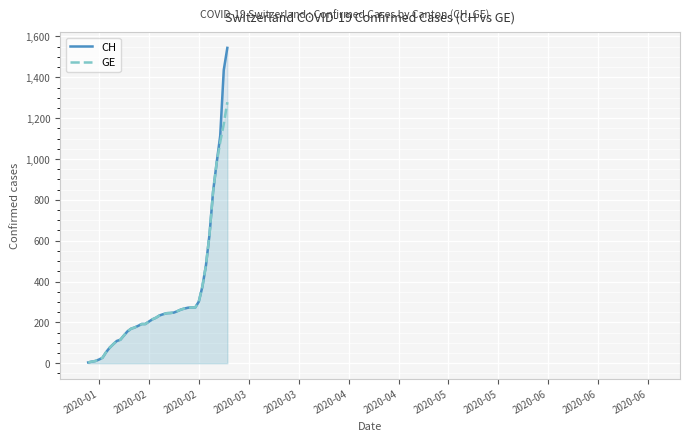

What is the difference between the second highest and minimum values in the GE series?

1167